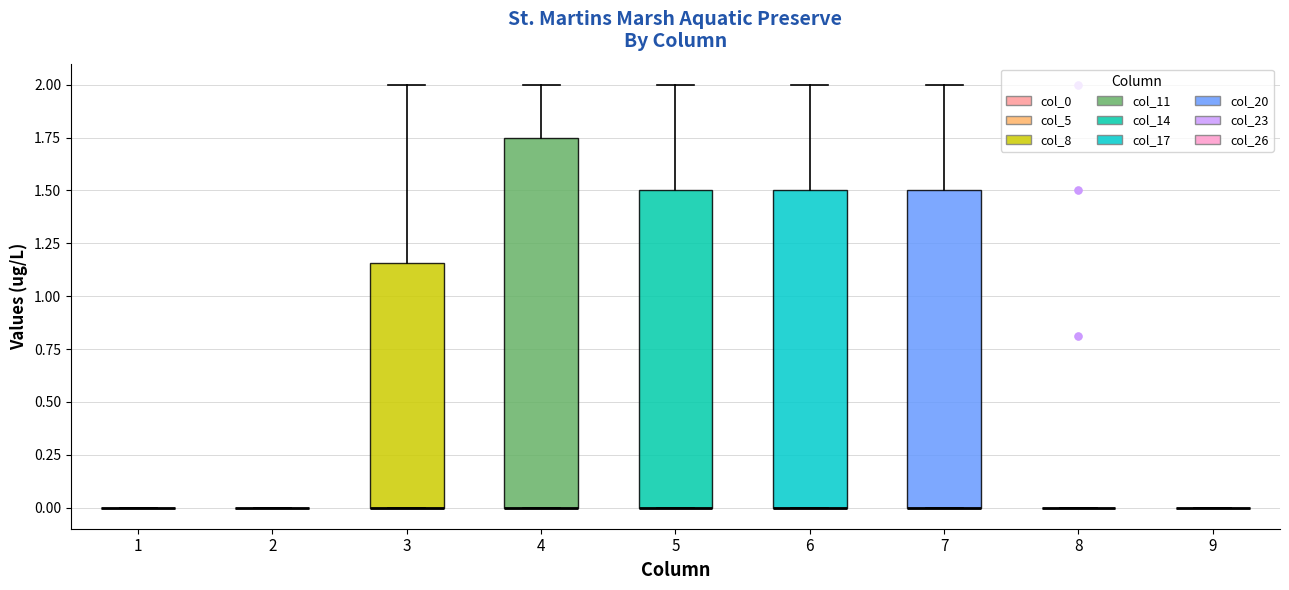

Comparing the boxes themselves (not the whiskers), which one is the tallest?

4